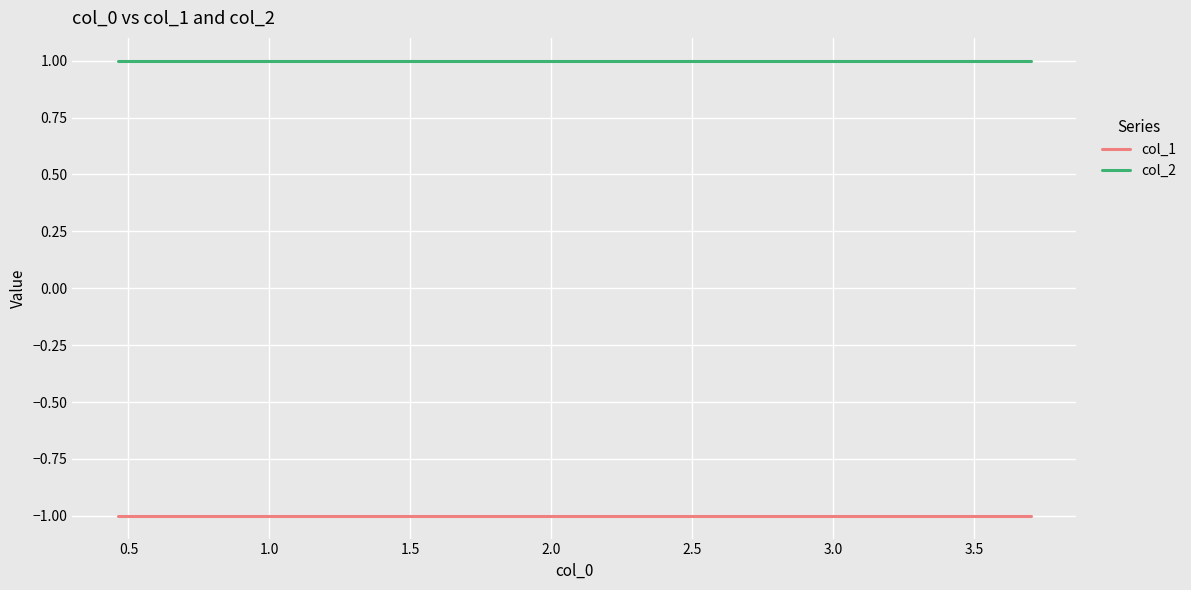

Rank the series at 0.5 from highest to lowest value.

col_2, col_1